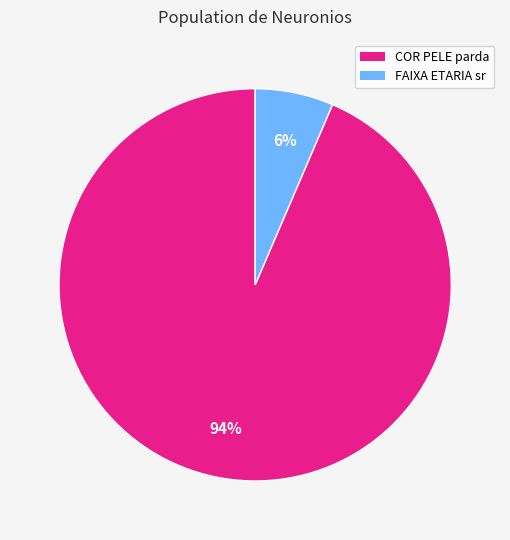

Is there a majority slice in this chart?

Yes